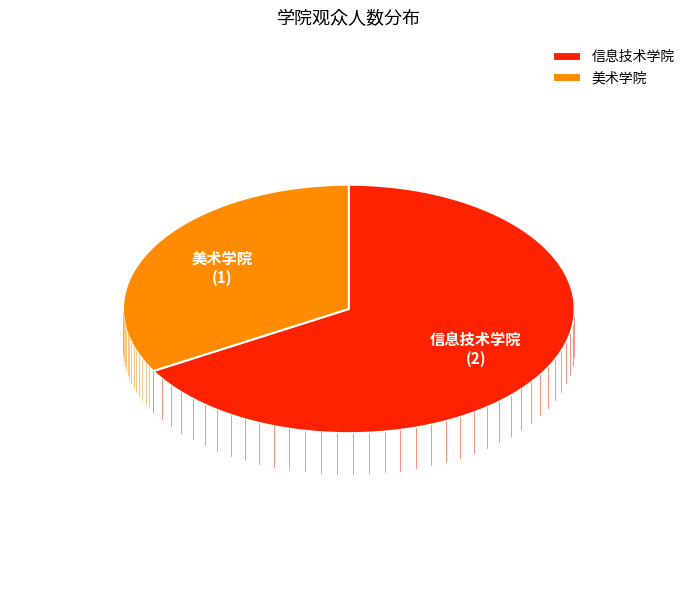

True or false: 信息技术学院 accounts for 74% of the total.

False